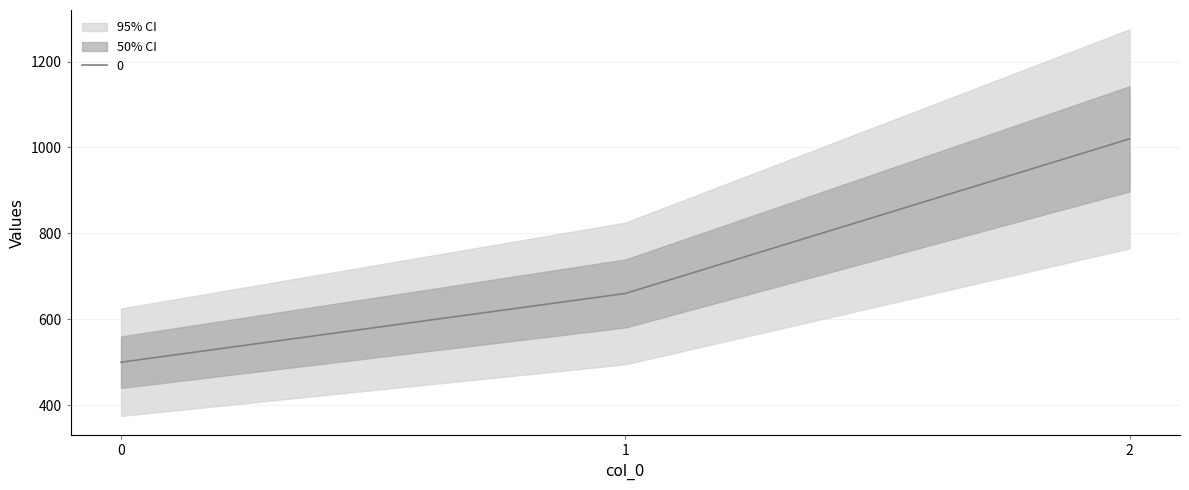

What is the maximum value shown in the chart?

1020